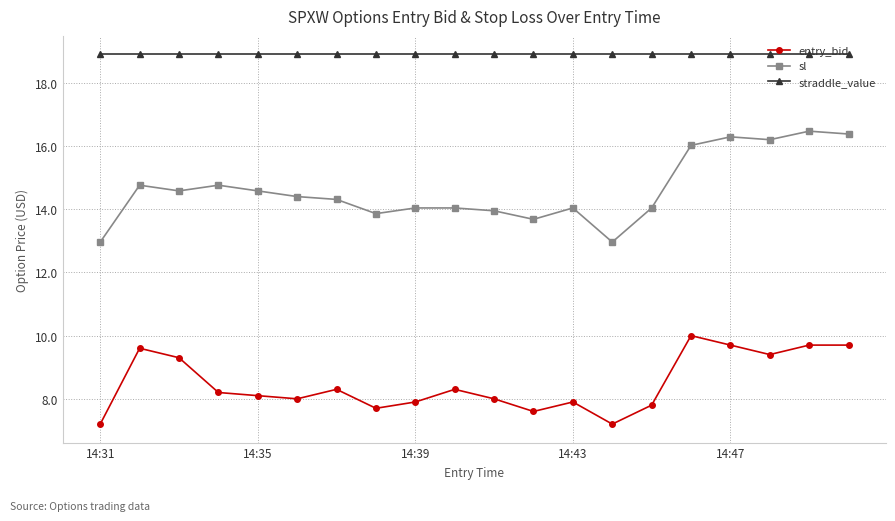

What is the sum of all sl values?

292.3